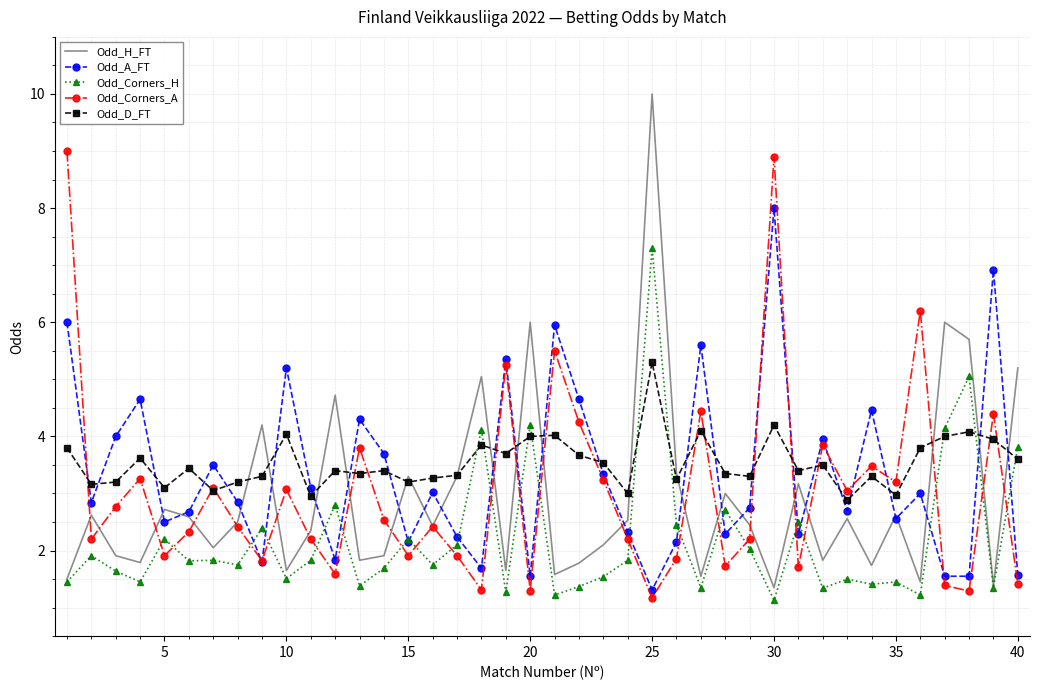

What is the lowest value of the Odd_Corners_H series?

1.1